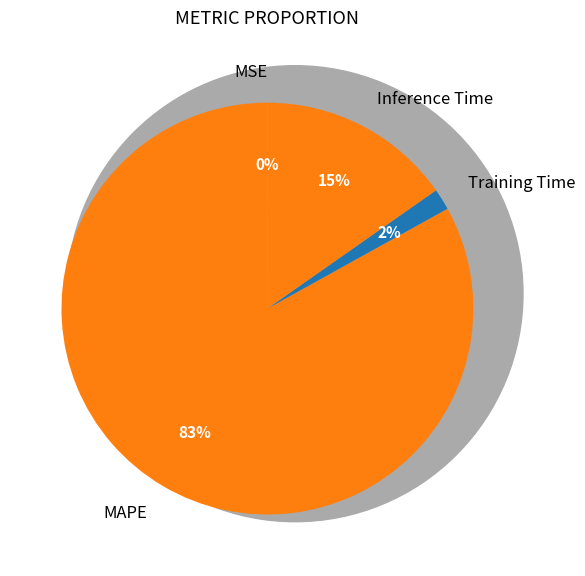

Which category accounts for the majority?

MAPE